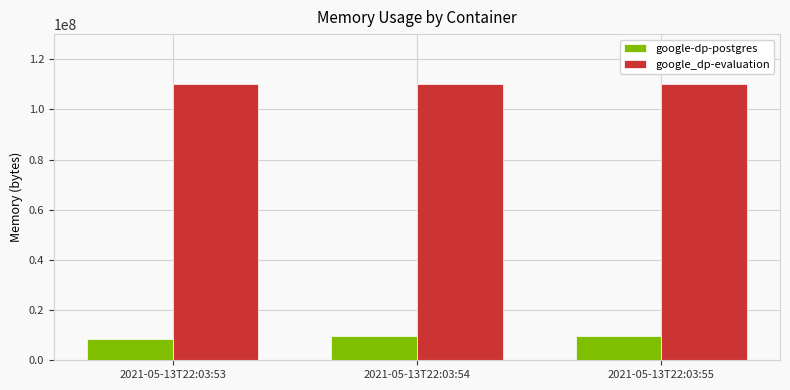

At how many categories does at least one series exceed 105603728?

3